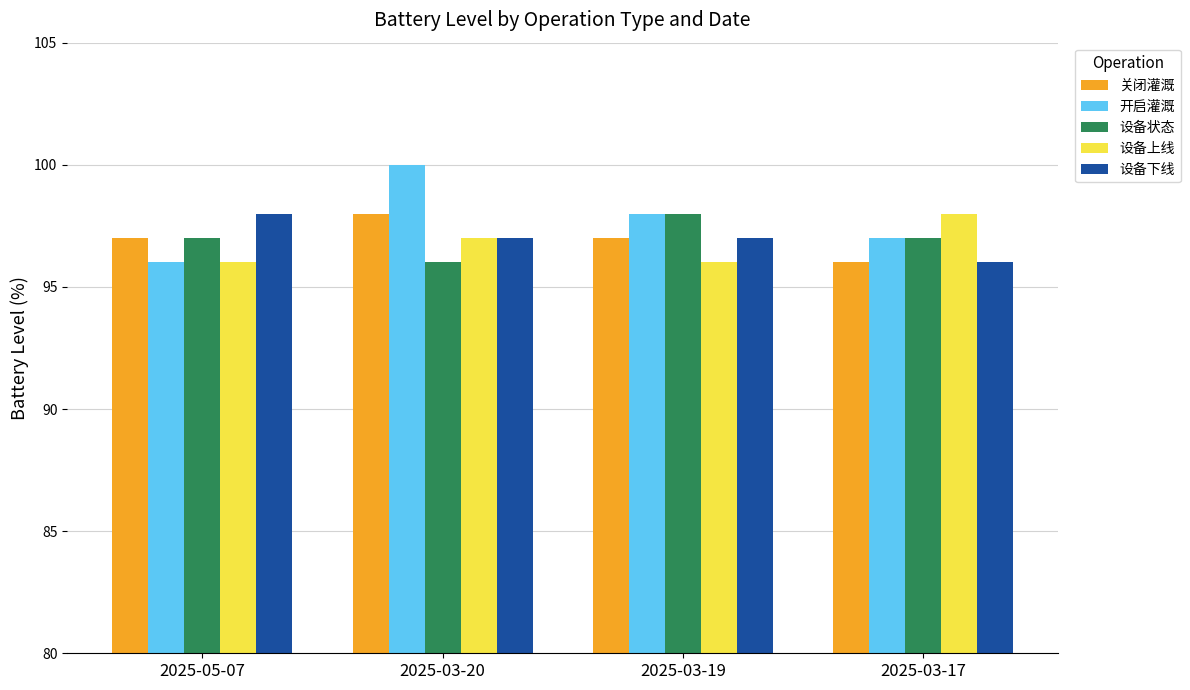

What is the difference between the highest and lowest values at 2025-03-20?

4